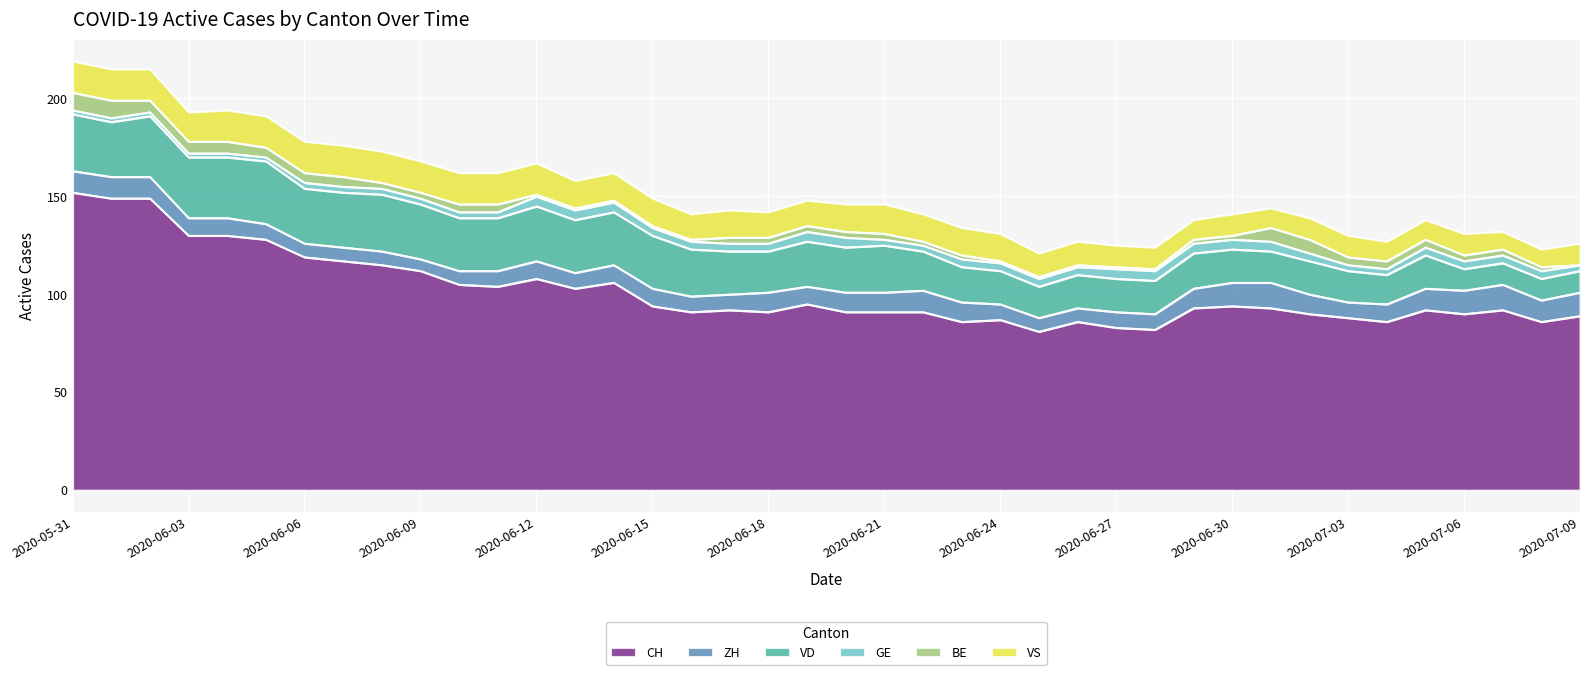

Reading left to right, extract all data points from this chart.

CH: 2020-05-31=152	2020-06-01=149	2020-06-02=149	2020-06-03=130	2020-06-04=130	2020-06-05=128	2020-06-06=119	2020-06-07=117	2020-06-08=115	2020-06-09=112	2020-06-10=105	2020-06-11=104	2020-06-12=108	2020-06-13=103	2020-06-14=106	2020-06-15=94	2020-06-16=91	2020-06-17=92	2020-06-18=91	2020-06-19=95	2020-06-20=91	2020-06-21=91	2020-06-22=91	2020-06-23=86	2020-06-24=87	2020-06-25=81	2020-06-26=86	2020-06-27=83	2020-06-28=82	2020-06-29=93	2020-06-30=94	2020-07-01=93	2020-07-02=90	2020-07-03=88	2020-07-04=86	2020-07-05=92	2020-07-06=90	2020-07-07=92	2020-07-08=86	2020-07-09=89
ZH: 2020-05-31=11	2020-06-01=11	2020-06-02=11	2020-06-03=9	2020-06-04=9	2020-06-05=8	2020-06-06=7	2020-06-07=7	2020-06-08=7	2020-06-09=6	2020-06-10=7	2020-06-11=8	2020-06-12=9	2020-06-13=8	2020-06-14=9	2020-06-15=9	2020-06-16=8	2020-06-17=8	2020-06-18=10	2020-06-19=9	2020-06-20=10	2020-06-21=10	2020-06-22=11	2020-06-23=10	2020-06-24=8	2020-06-25=7	2020-06-26=7	2020-06-27=8	2020-06-28=8	2020-06-29=10	2020-06-30=12	2020-07-01=13	2020-07-02=10	2020-07-03=8	2020-07-04=9	2020-07-05=11	2020-07-06=12	2020-07-07=13	2020-07-08=11	2020-07-09=12
VD: 2020-05-31=29	2020-06-01=28	2020-06-02=31	2020-06-03=31	2020-06-04=31	2020-06-05=32	2020-06-06=28	2020-06-07=28	2020-06-08=29	2020-06-09=28	2020-06-10=27	2020-06-11=27	2020-06-12=28	2020-06-13=27	2020-06-14=27	2020-06-15=27	2020-06-16=24	2020-06-17=22	2020-06-18=21	2020-06-19=23	2020-06-20=23	2020-06-21=24	2020-06-22=20	2020-06-23=18	2020-06-24=17	2020-06-25=16	2020-06-26=17	2020-06-27=17	2020-06-28=17	2020-06-29=18	2020-06-30=17	2020-07-01=16	2020-07-02=17	2020-07-03=16	2020-07-04=15	2020-07-05=17	2020-07-06=11	2020-07-07=11	2020-07-08=11	2020-07-09=11
GE: 2020-05-31=2	2020-06-01=2	2020-06-02=2	2020-06-03=2	2020-06-04=2	2020-06-05=2	2020-06-06=3	2020-06-07=3	2020-06-08=3	2020-06-09=3	2020-06-10=3	2020-06-11=3	2020-06-12=5	2020-06-13=5	2020-06-14=5	2020-06-15=4	2020-06-16=4	2020-06-17=4	2020-06-18=4	2020-06-19=5	2020-06-20=5	2020-06-21=3	2020-06-22=3	2020-06-23=4	2020-06-24=4	2020-06-25=4	2020-06-26=4	2020-06-27=5	2020-06-28=5	2020-06-29=5	2020-06-30=5	2020-07-01=5	2020-07-02=4	2020-07-03=3	2020-07-04=3	2020-07-05=4	2020-07-06=4	2020-07-07=4	2020-07-08=4	2020-07-09=3
BE: 2020-05-31=9	2020-06-01=9	2020-06-02=6	2020-06-03=6	2020-06-04=6	2020-06-05=5	2020-06-06=5	2020-06-07=5	2020-06-08=3	2020-06-09=3	2020-06-10=4	2020-06-11=4	2020-06-12=1	2020-06-13=1	2020-06-14=1	2020-06-15=1	2020-06-16=1	2020-06-17=3	2020-06-18=3	2020-06-19=3	2020-06-20=3	2020-06-21=3	2020-06-22=2	2020-06-23=2	2020-06-24=1	2020-06-25=1	2020-06-26=1	2020-06-27=1	2020-06-28=1	2020-06-29=2	2020-06-30=2	2020-07-01=7	2020-07-02=7	2020-07-03=4	2020-07-04=4	2020-07-05=4	2020-07-06=3	2020-07-07=3	2020-07-08=2	2020-07-09=0
VS: 2020-05-31=16	2020-06-01=16	2020-06-02=16	2020-06-03=15	2020-06-04=16	2020-06-05=16	2020-06-06=16	2020-06-07=16	2020-06-08=16	2020-06-09=16	2020-06-10=16	2020-06-11=16	2020-06-12=16	2020-06-13=14	2020-06-14=14	2020-06-15=14	2020-06-16=13	2020-06-17=14	2020-06-18=13	2020-06-19=13	2020-06-20=14	2020-06-21=15	2020-06-22=14	2020-06-23=14	2020-06-24=14	2020-06-25=12	2020-06-26=12	2020-06-27=11	2020-06-28=11	2020-06-29=10	2020-06-30=11	2020-07-01=10	2020-07-02=11	2020-07-03=11	2020-07-04=10	2020-07-05=10	2020-07-06=11	2020-07-07=9	2020-07-08=9	2020-07-09=11